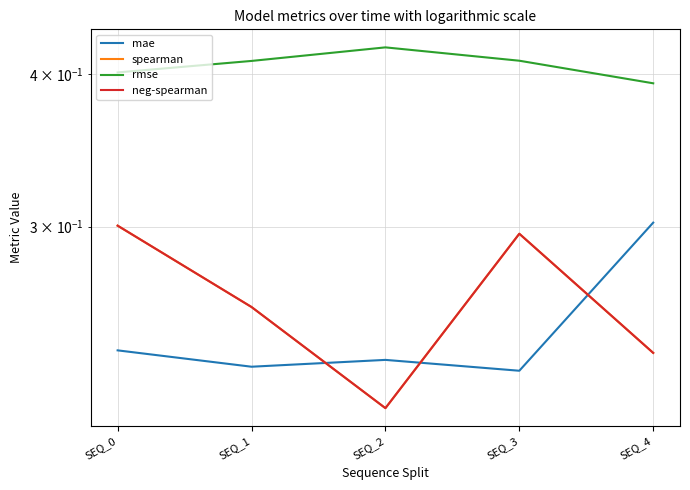

The value of spearman at SEQ_0 is 0.3. True or false?

True